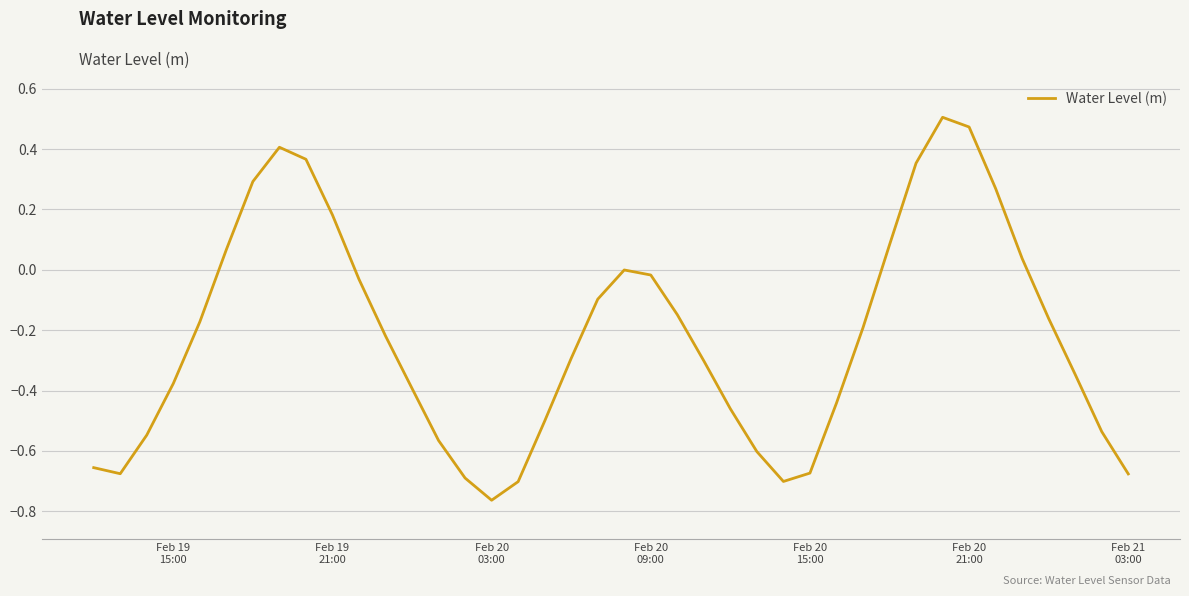

What is the difference between the maximum and minimum values?

1.3